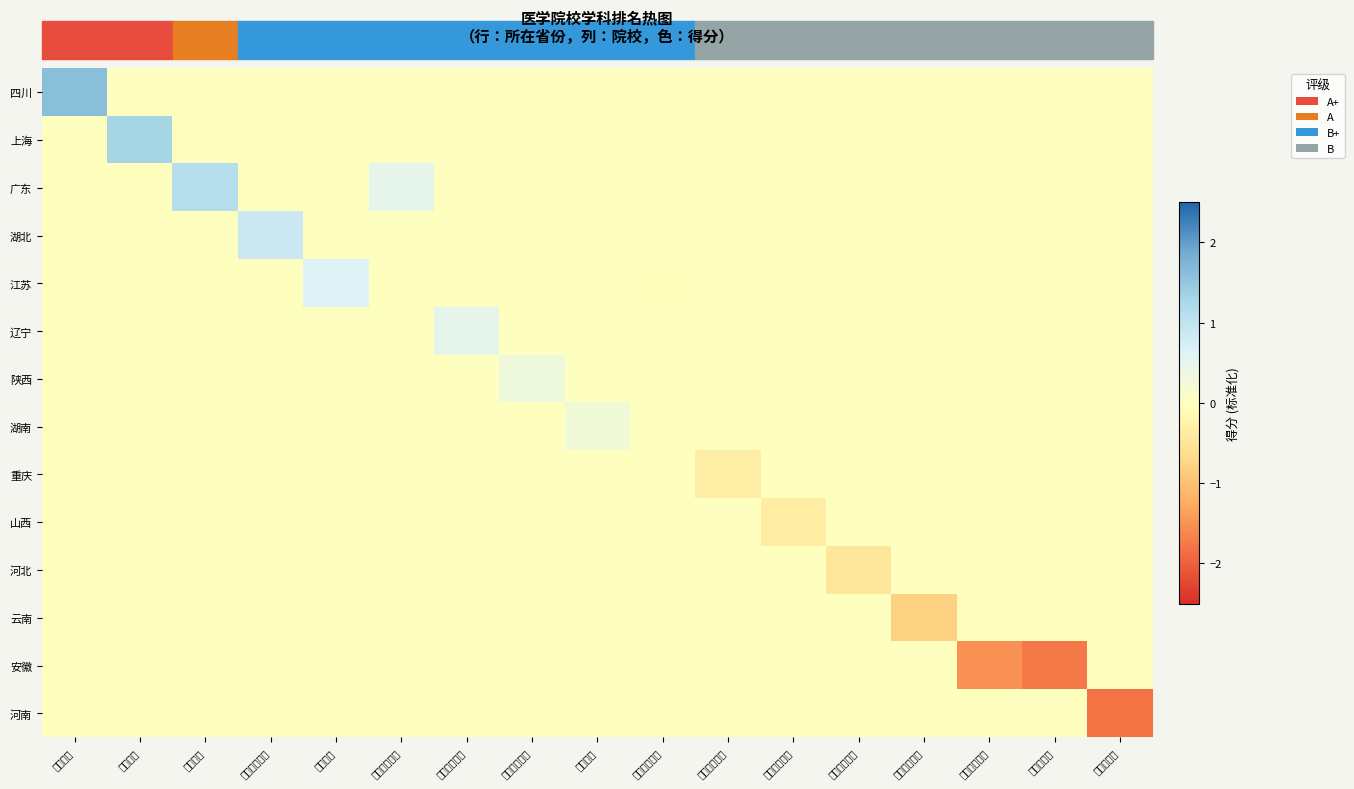

Which series changed the most between 四川大学 and 中南大学?

四川